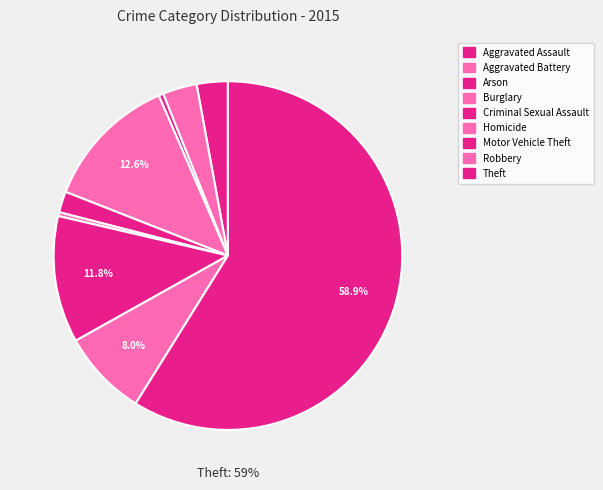

Which category has the smallest portion of the pie?

Homicide